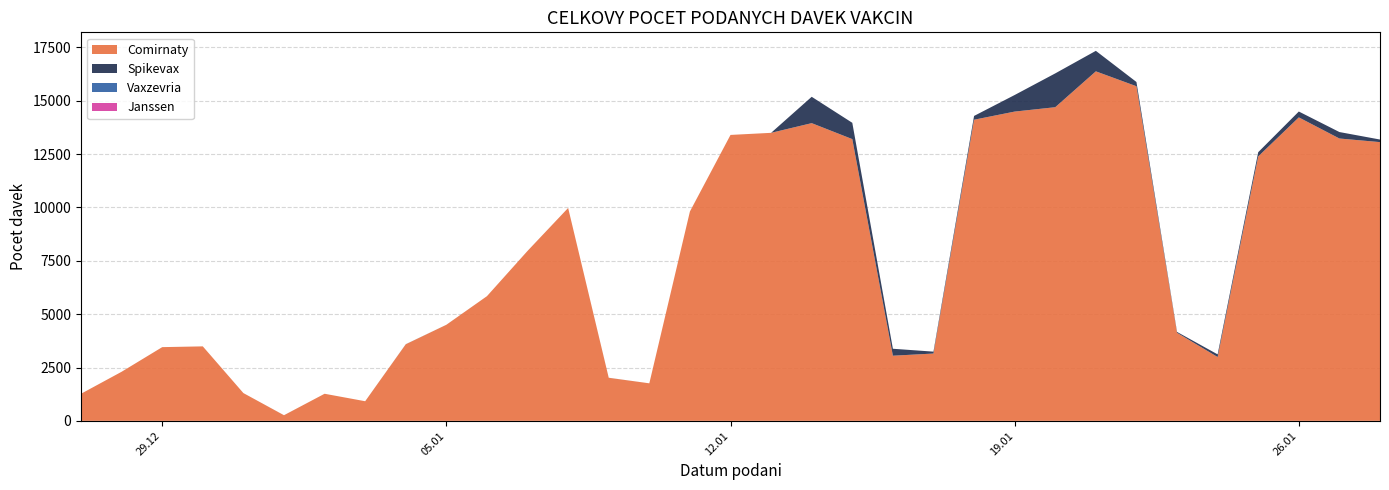

Reading left to right, what are all the values shown in this chart?

Comirnaty: 1270	2301	3455	3491	1302	263	1270	920	3588	4502	5844	7964	9978	2018	1759	9813	13401	13499	13953	13205	3053	3155	14113	14495	14700	16381	15683	4127	2992	12393	14223	13233	13064
Spikevax: 0	0	0	0	0	1	0	0	4	1	0	1	0	2	0	0	0	0	1235	764	326	89	178	777	1585	961	199	41	124	199	275	303	121
Vaxzevria: 0	0	0	0	0	0	0	0	0	0	0	0	0	0	0	0	0	0	0	0	0	0	0	0	0	0	0	0	0	0	0	0	0
Janssen: 0	0	0	0	0	0	0	0	0	0	0	0	0	0	0	0	0	0	0	0	0	0	0	0	0	0	0	0	0	0	0	0	0